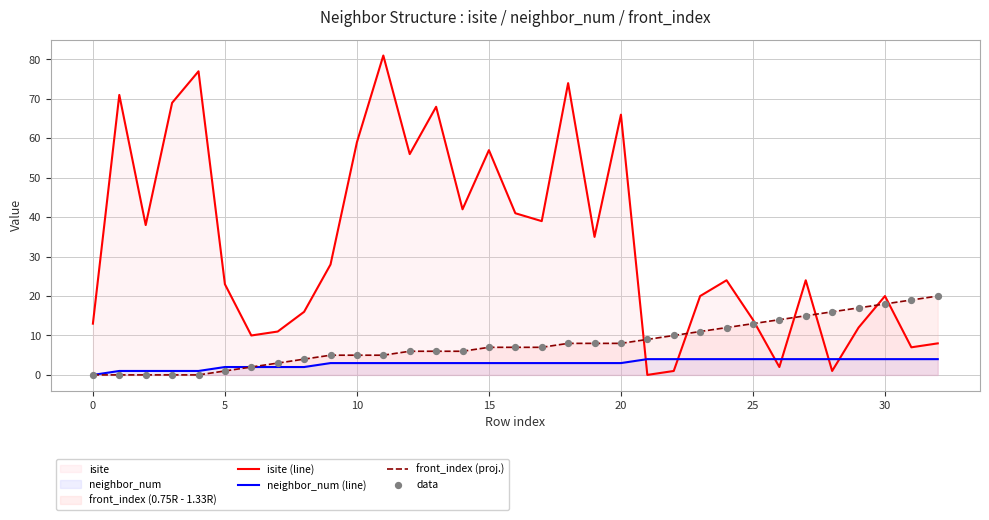

At how many categories does at least one series exceed 52?

10